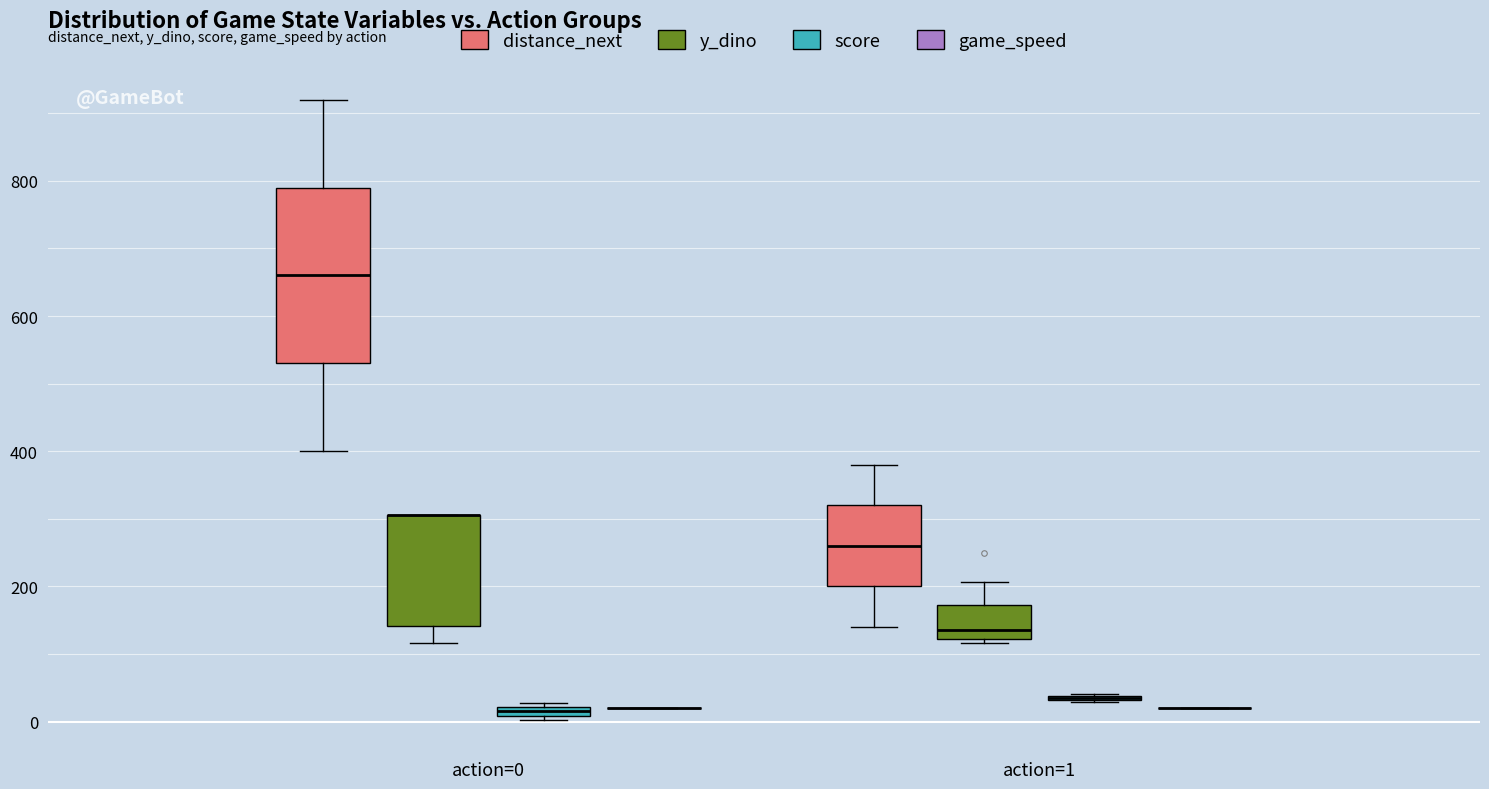

Where does the median line of the box for action=1 (distance_next) sit on the y-axis? The values are not printed on the chart, so give them approximately, as read against the axis.

260